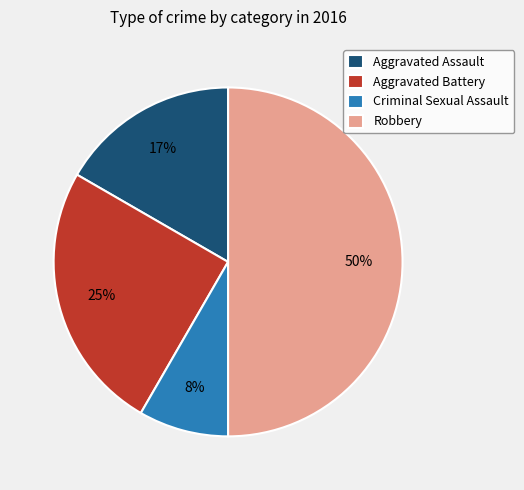

Is it true that Aggravated Assault is 24% of the pie?

False